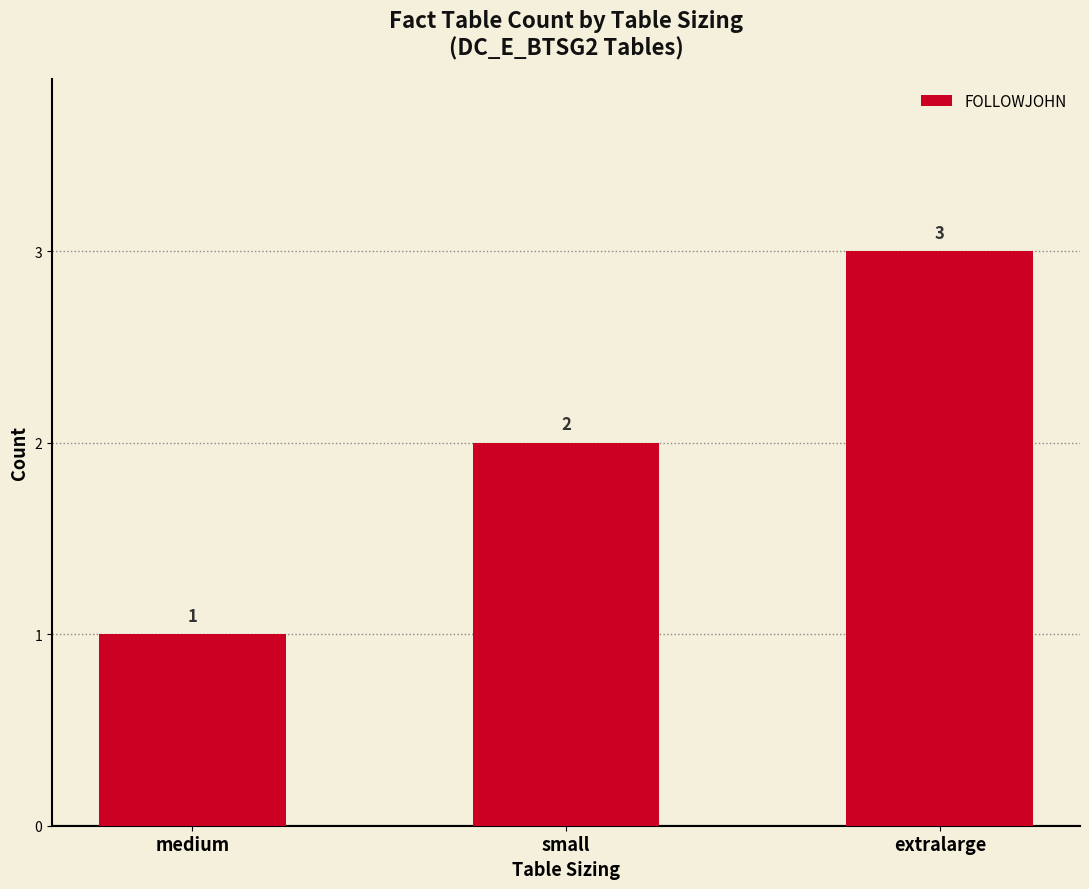

Reading right to left, what are all the values shown in this chart?

extralarge=3	small=2	medium=1